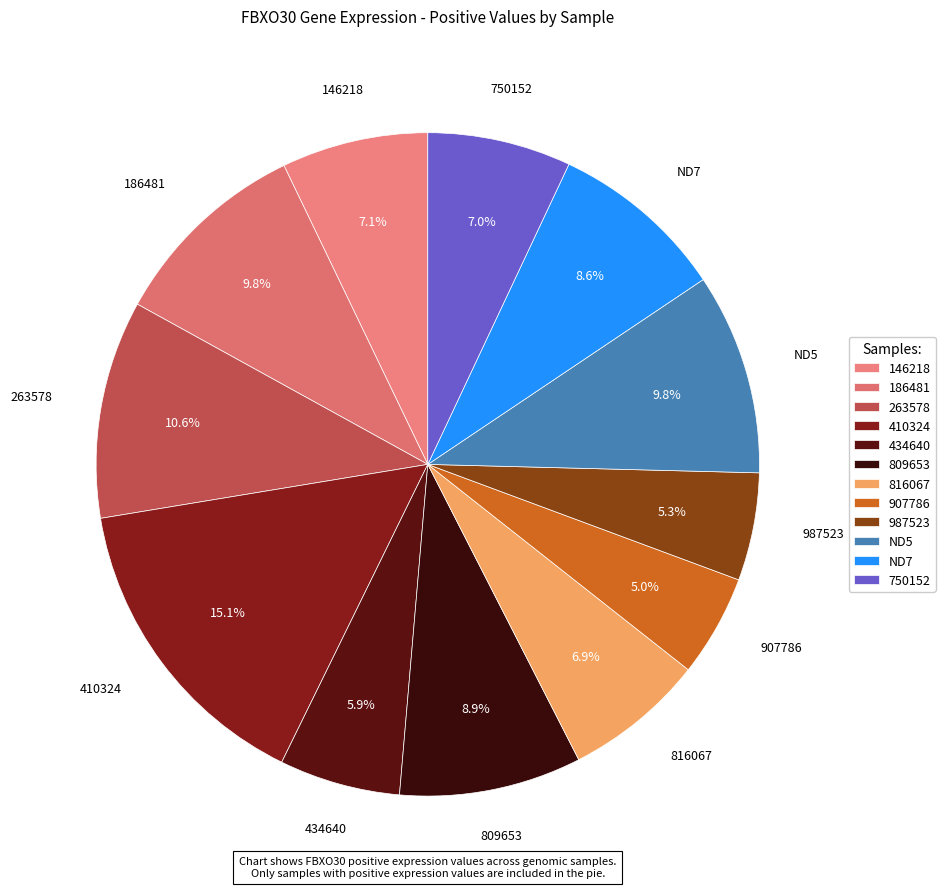

What portion of the pie excludes 186481?

90.2%